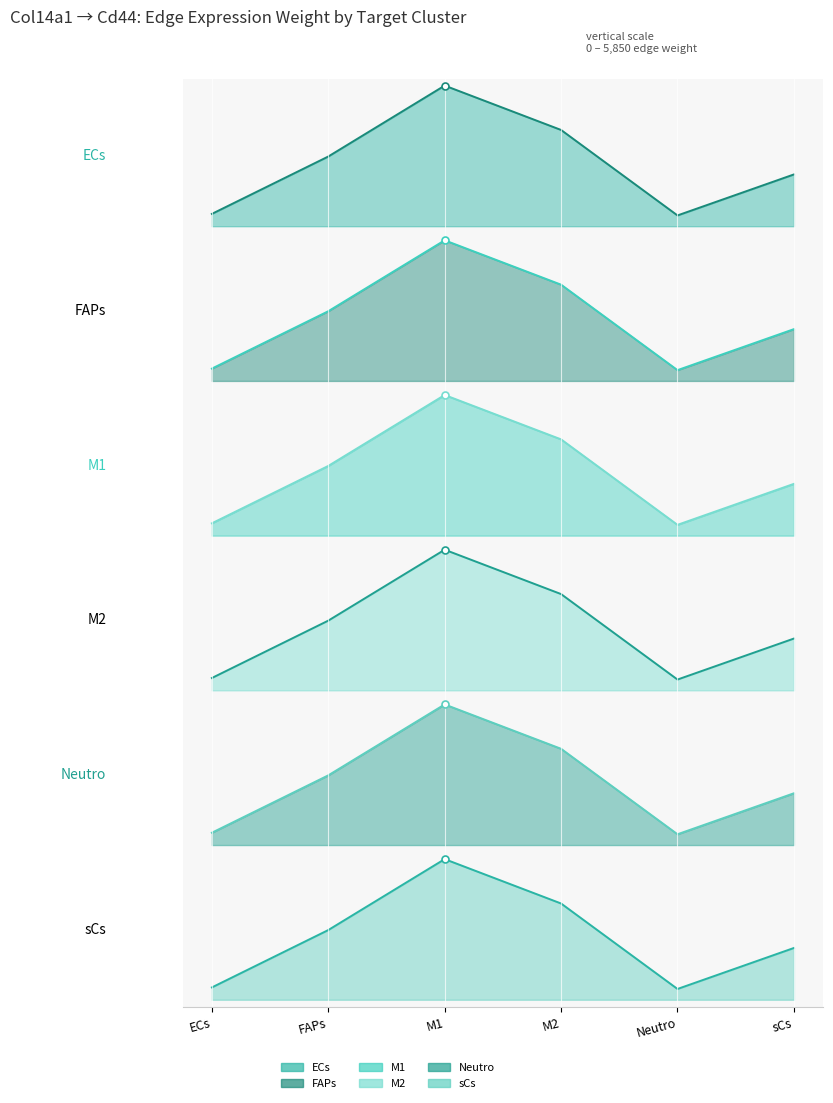

Between M2 and Neutro, which is larger?

M2